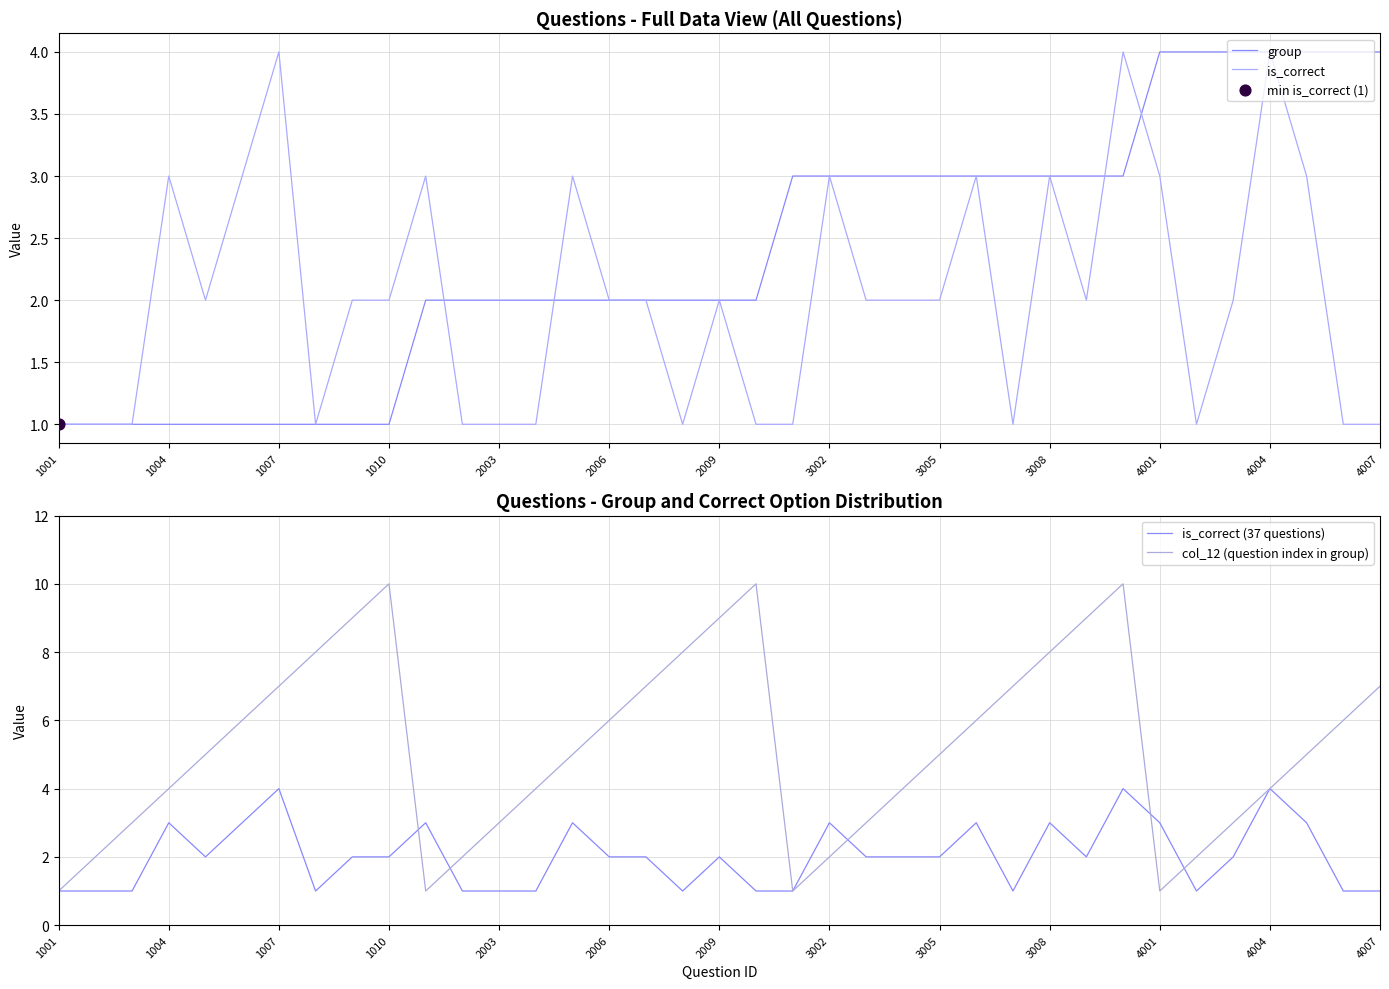

At which category is the sum across all series the highest?

29